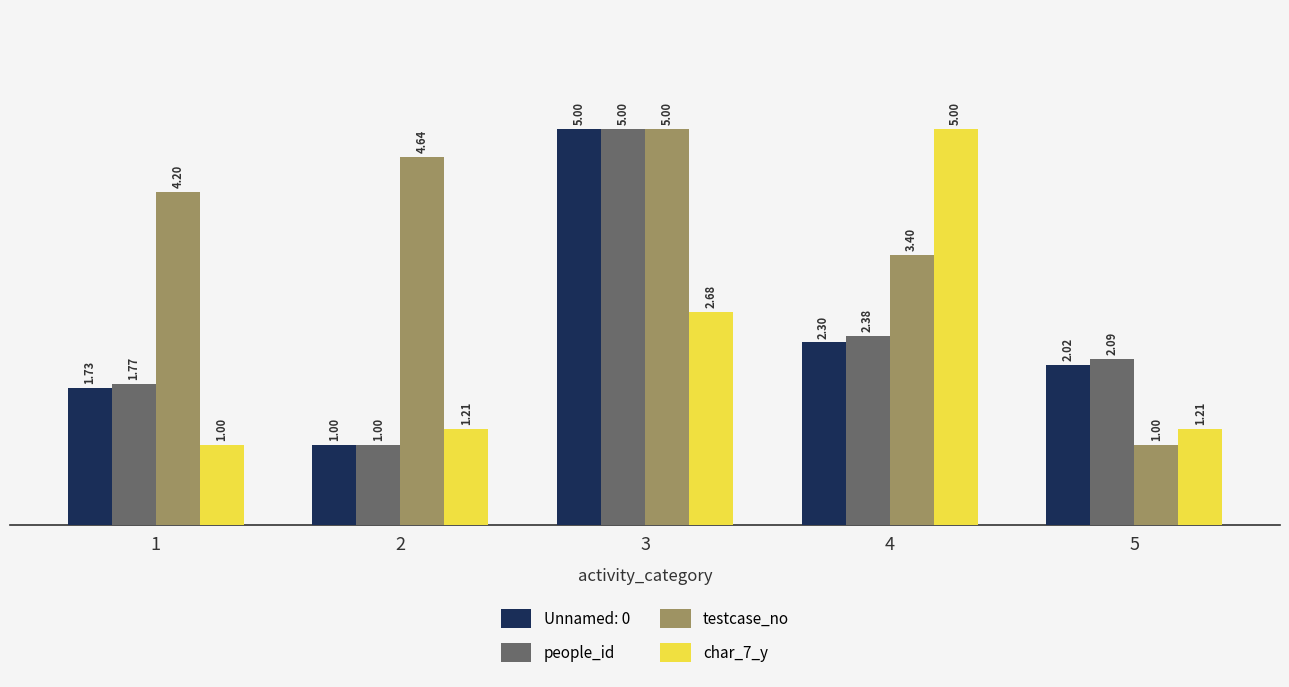

What is the total value across all series at 1?

8.7